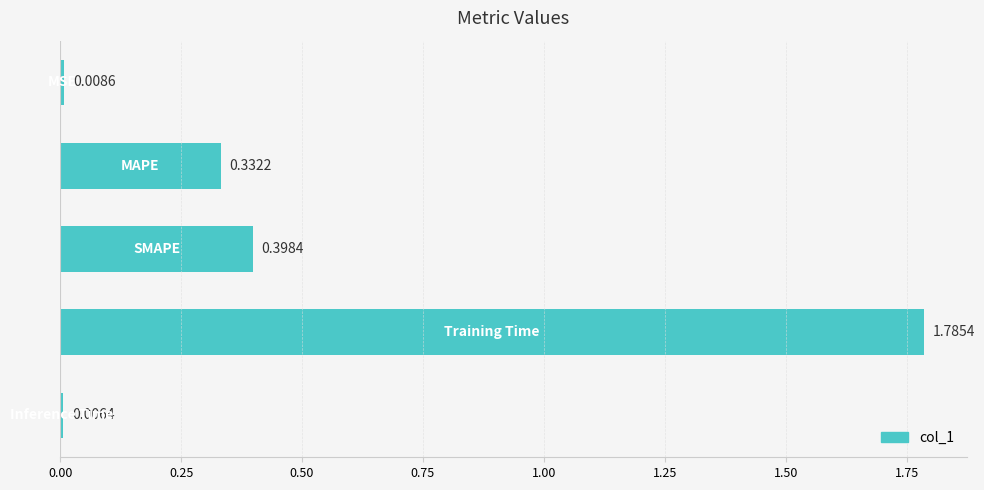

What is the average value?

0.5